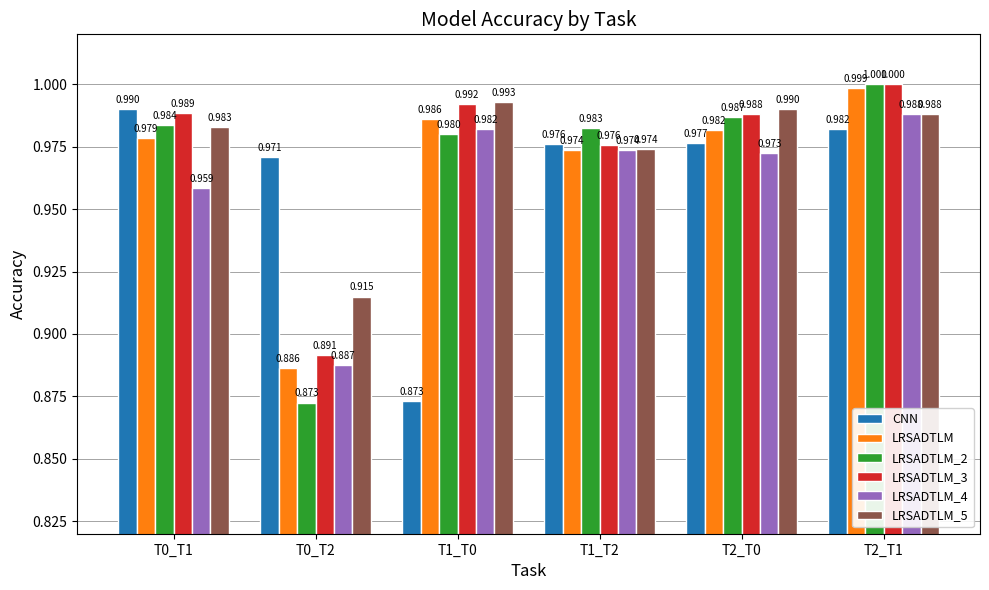

Is it true that LRSADTLM_2 equals 0.5 at T0_T2?

False